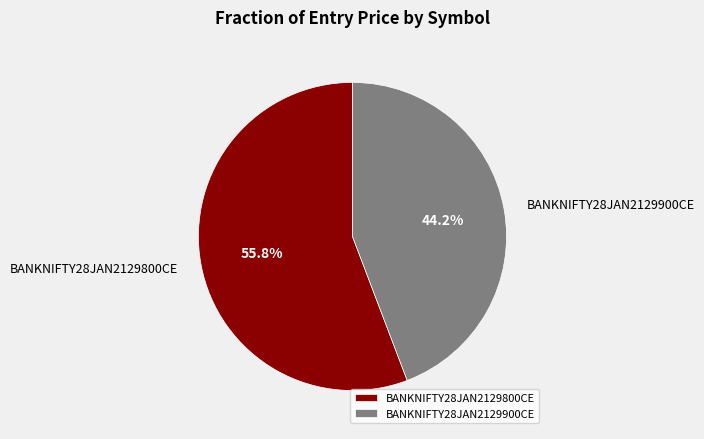

Which slice is the smallest?

BANKNIFTY28JAN2129900CE